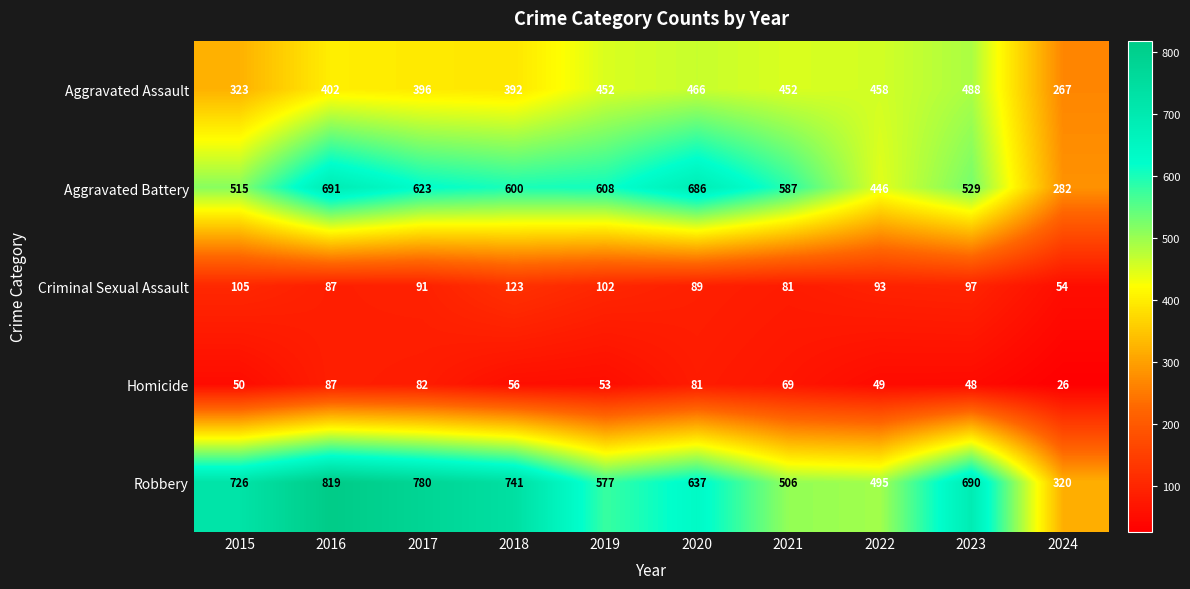

What is the average value of the Aggravated Battery series?

557